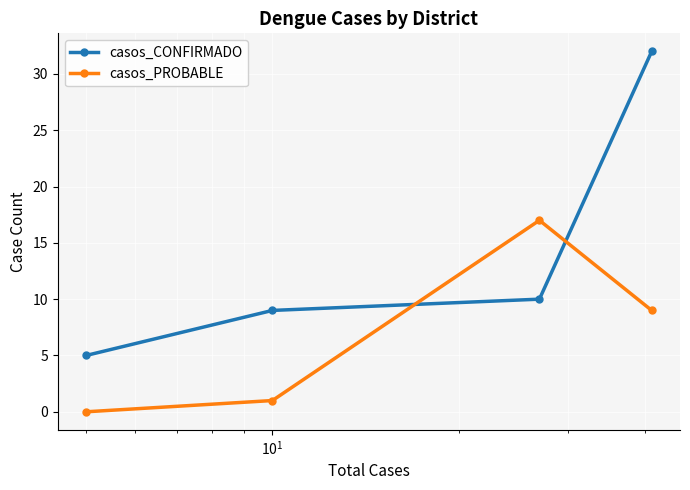

What is the average value of the casos_CONFIRMADO series?

14